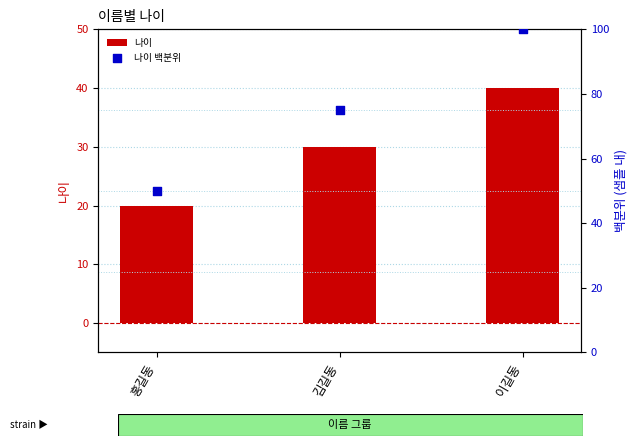

At which category is the sum across all series the highest?

이길동